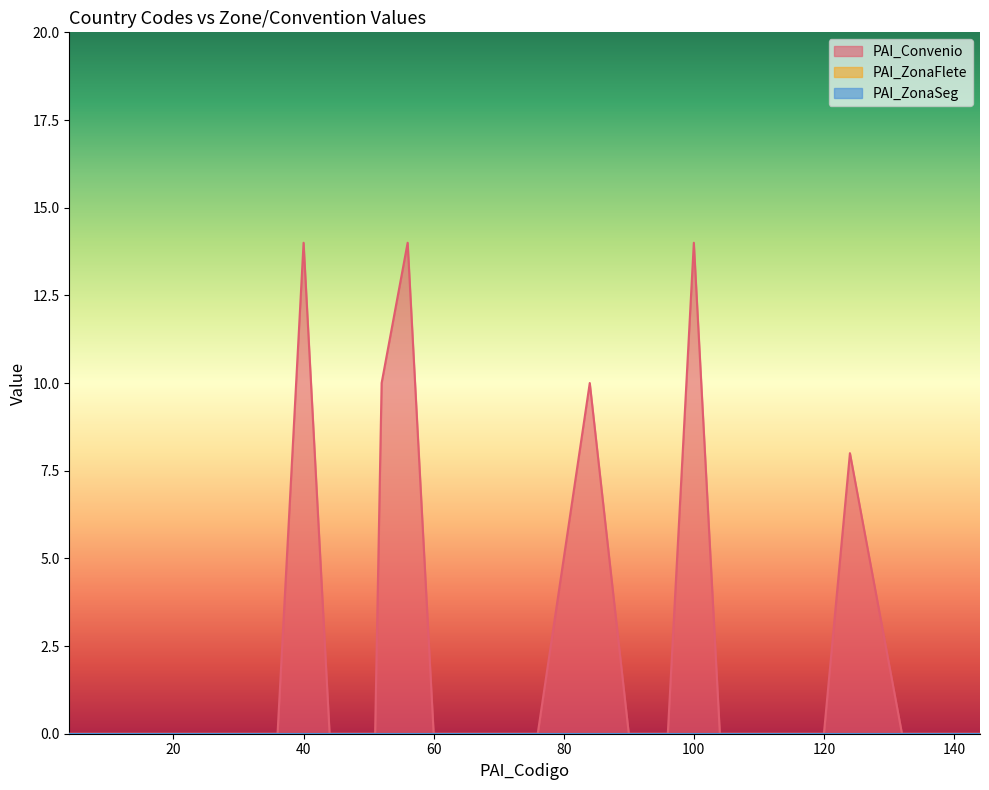

At which label does PAI_Convenio reach its peak?

40